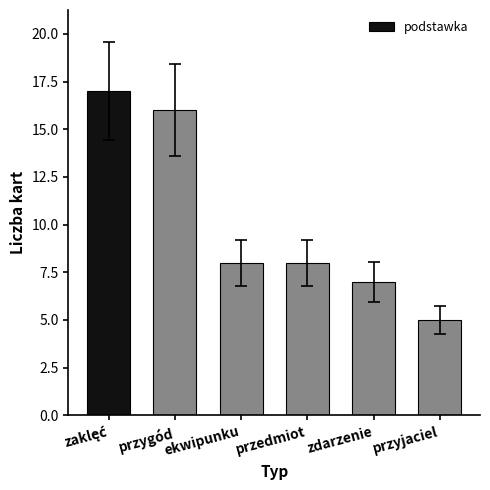

Which has a higher value, przedmiot or przygód?

przygód